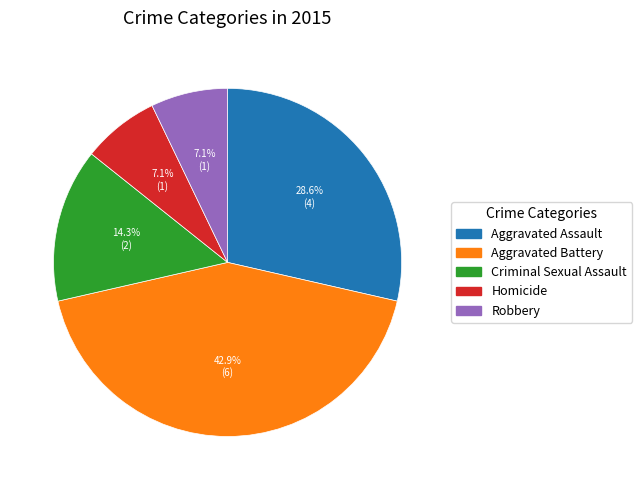

To the nearest percent, what percentage of the pie is Robbery?

7%